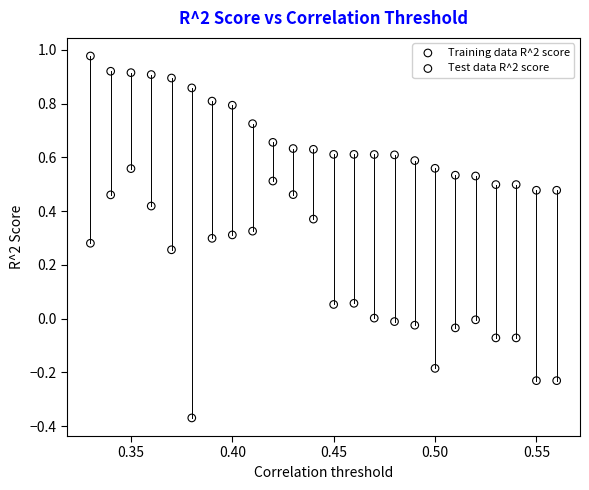

Which series has the widest spread of Y values?

Test data R^2 score